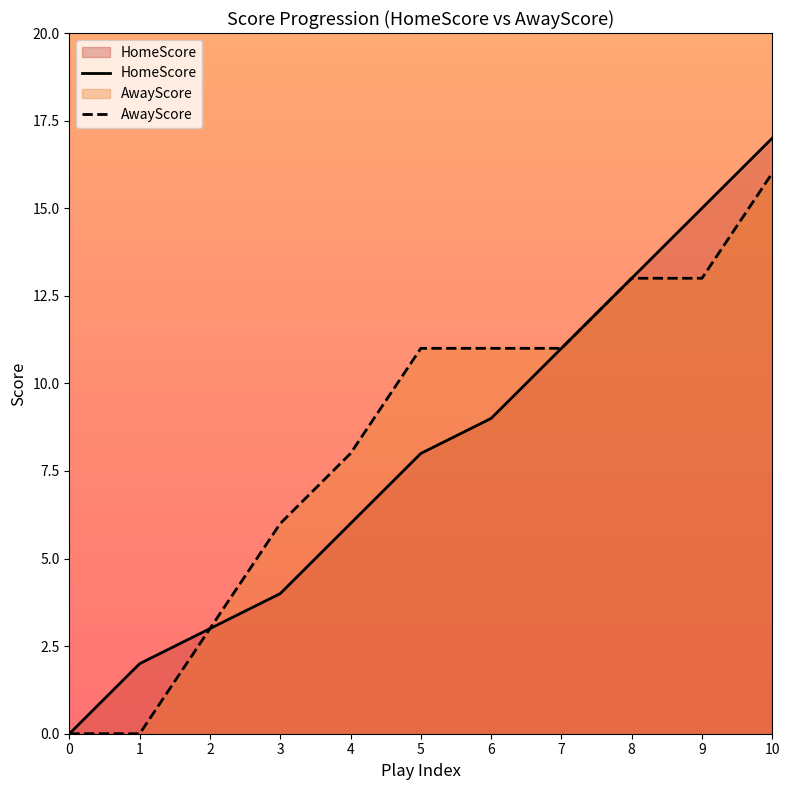

How many lines are shown in the chart?

2